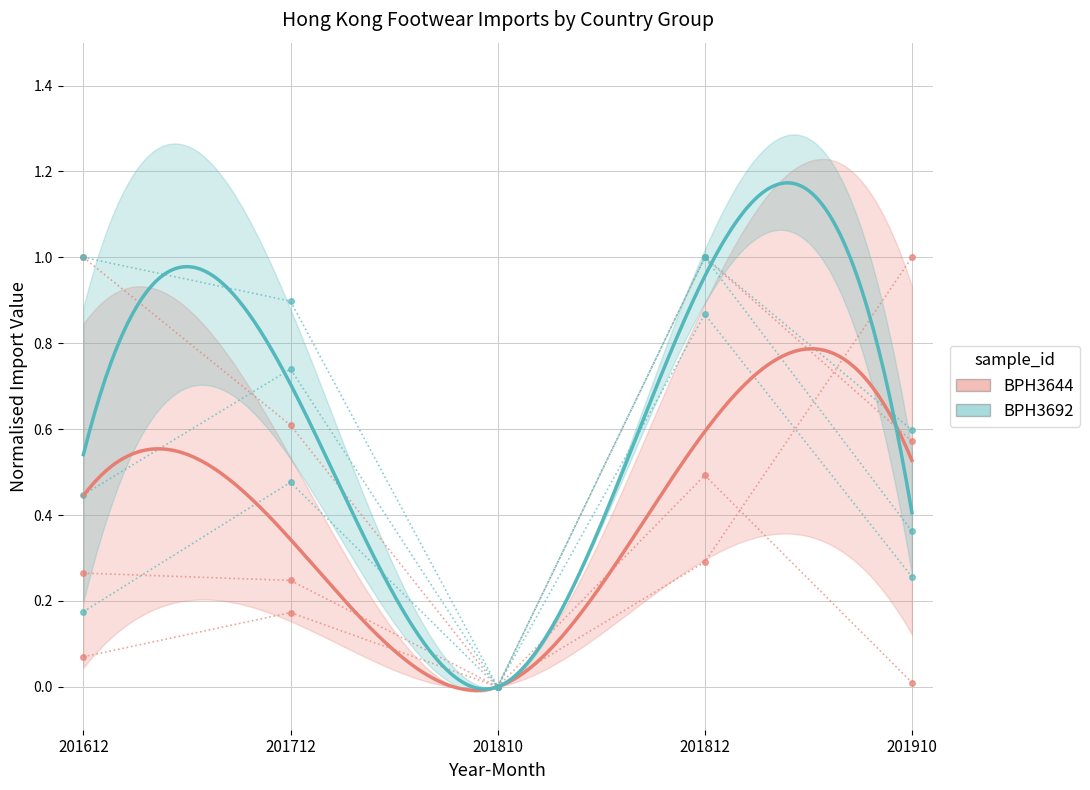

At which label does CHINA reach its minimum?

201810